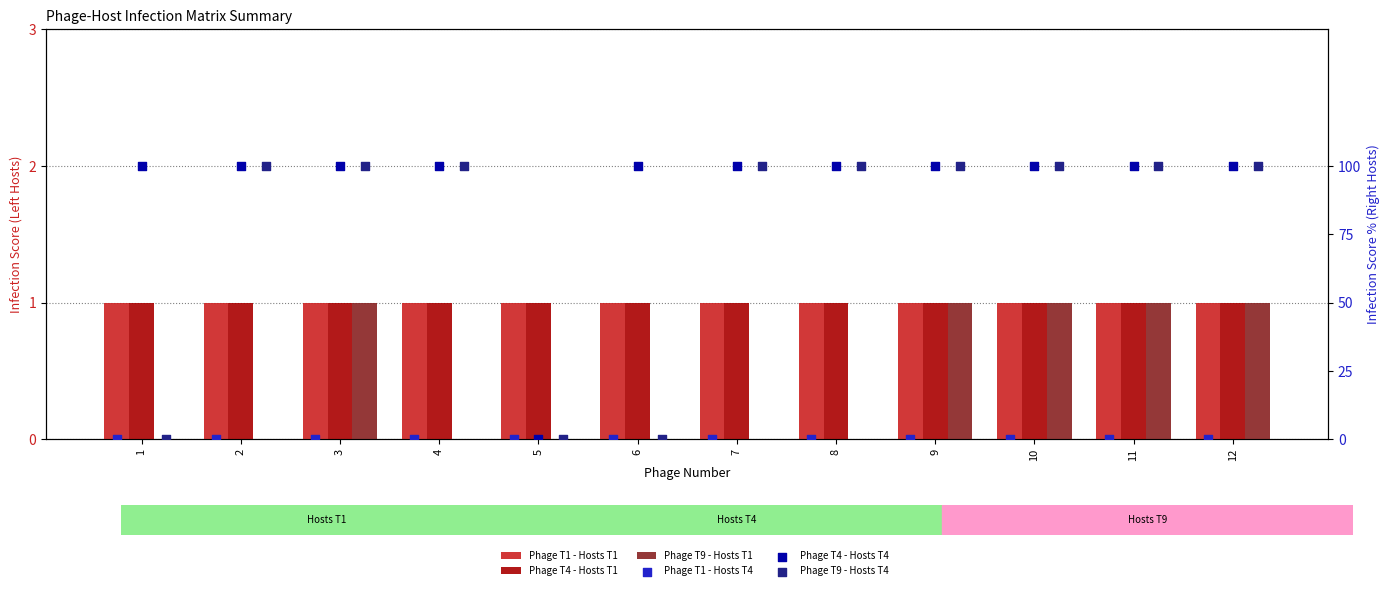

At how many categories does at least one series exceed 67?

11